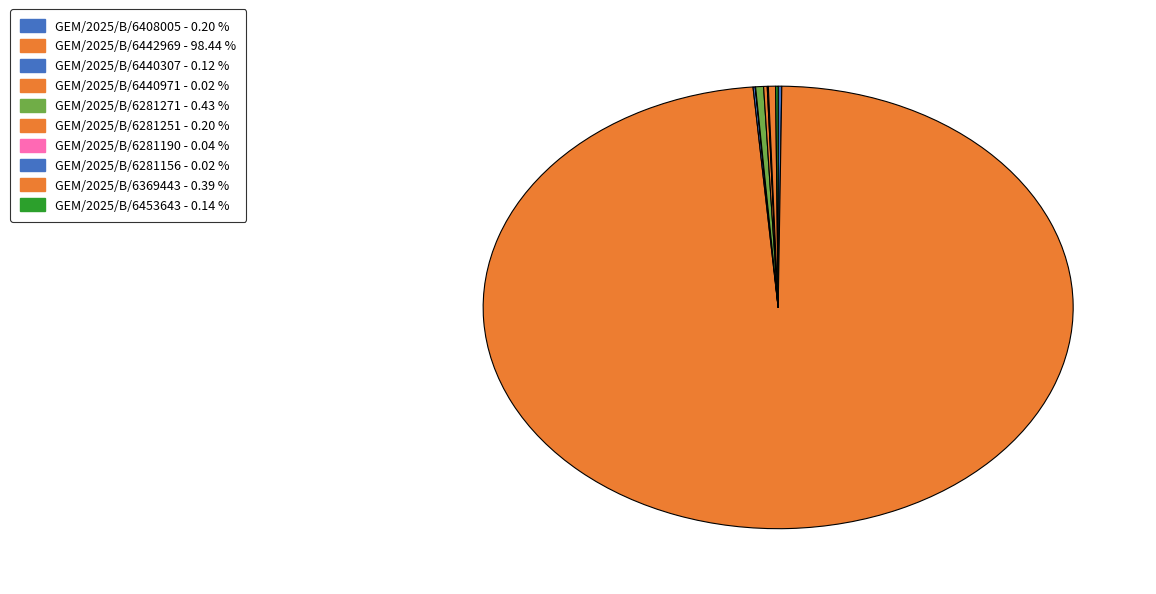

Which slice is the smallest?

GEM/2025/B/6440971